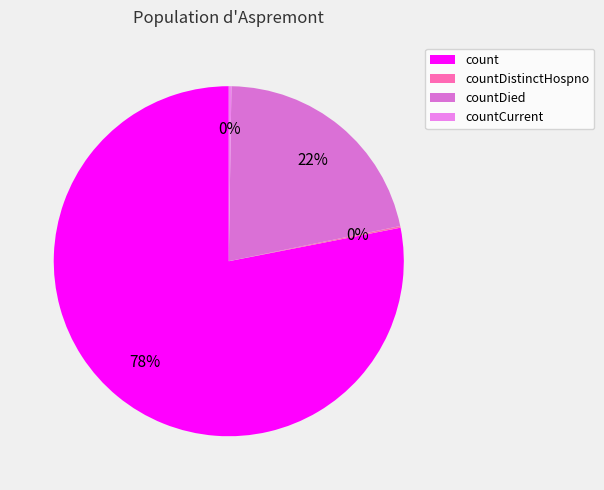

Does any single category account for the majority?

Yes